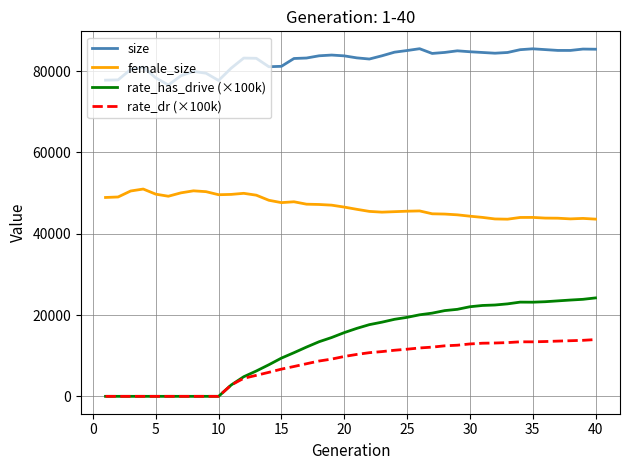

Which series has the largest total across all categories?

size